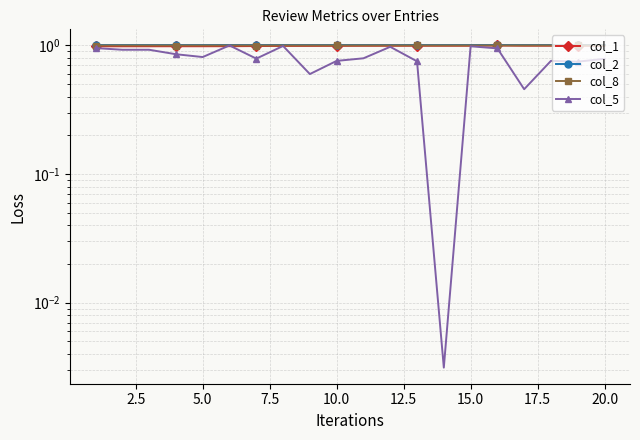

True or false: col_5 has more than 1 points higher than both neighbors.

True